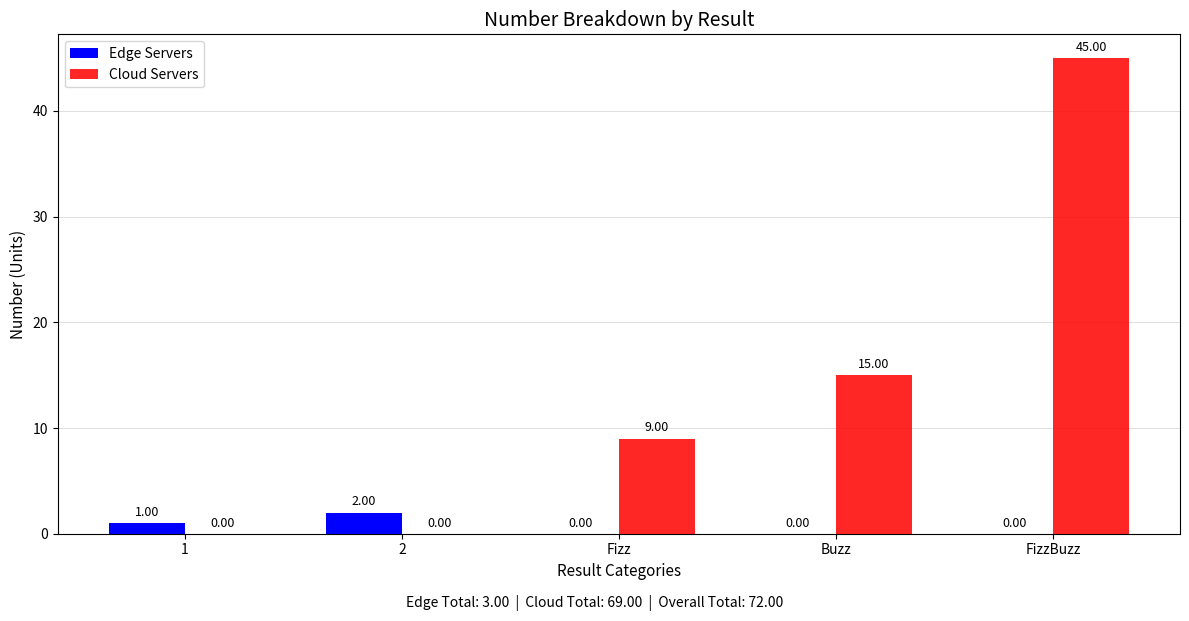

What is the approximate value of Edge Servers at 2?

2